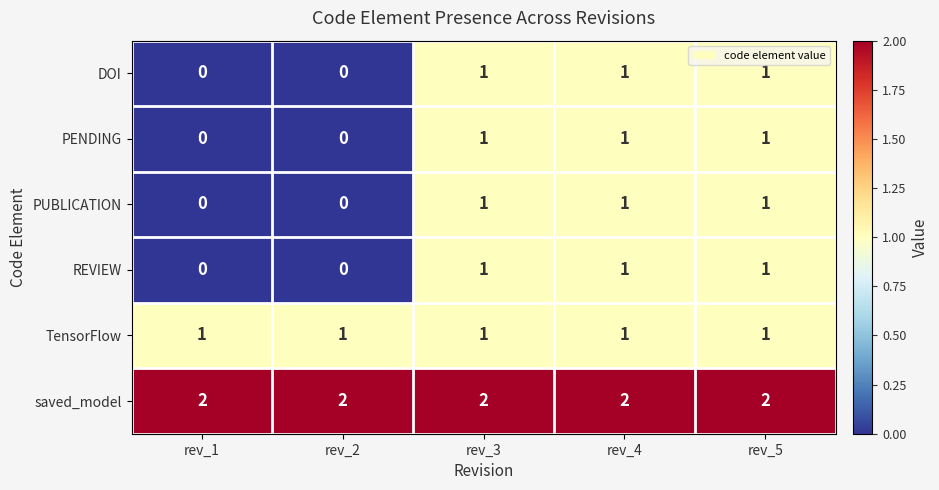

The REVIEW series shows 1 at rev_3. True or false?

True